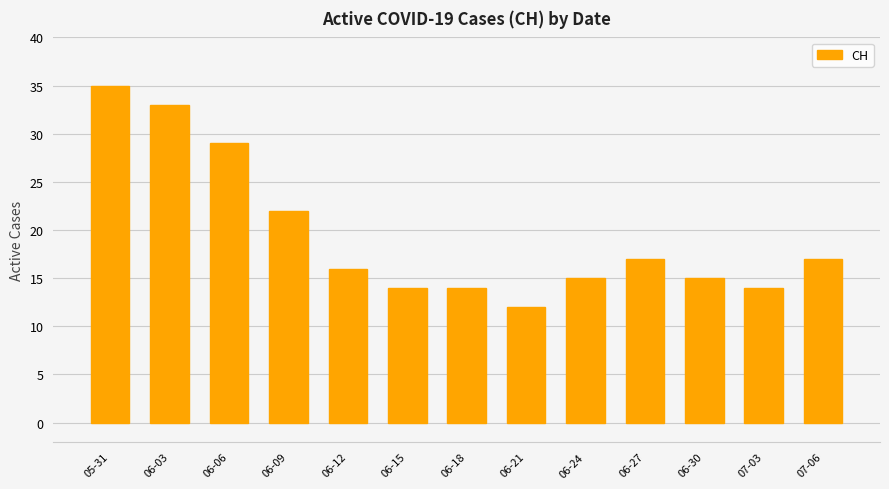

What is the change in value from 06-12 to 06-18?

-2